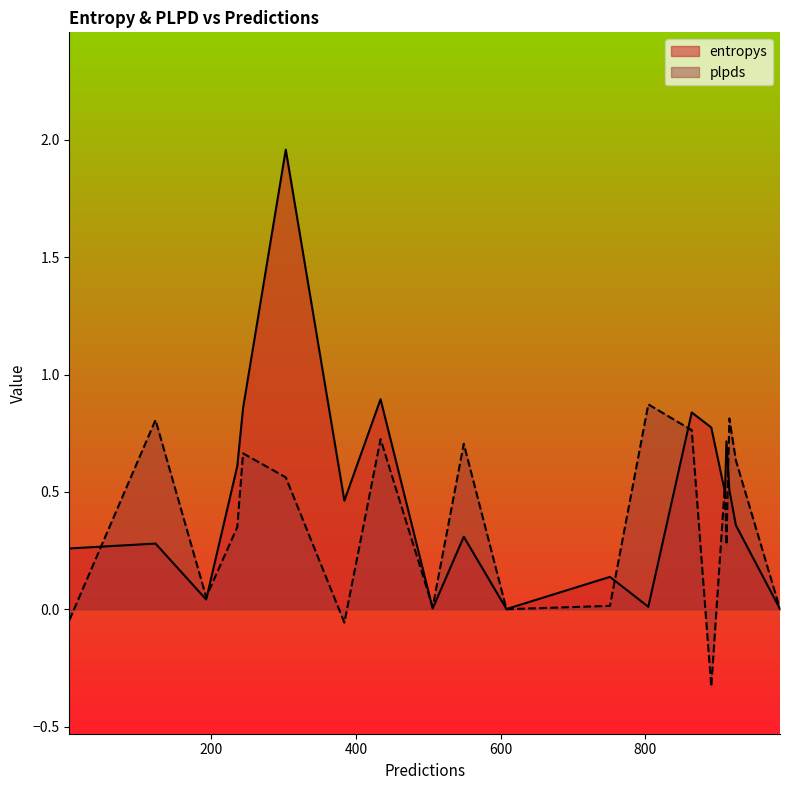

What is the greatest value displayed?

2.0